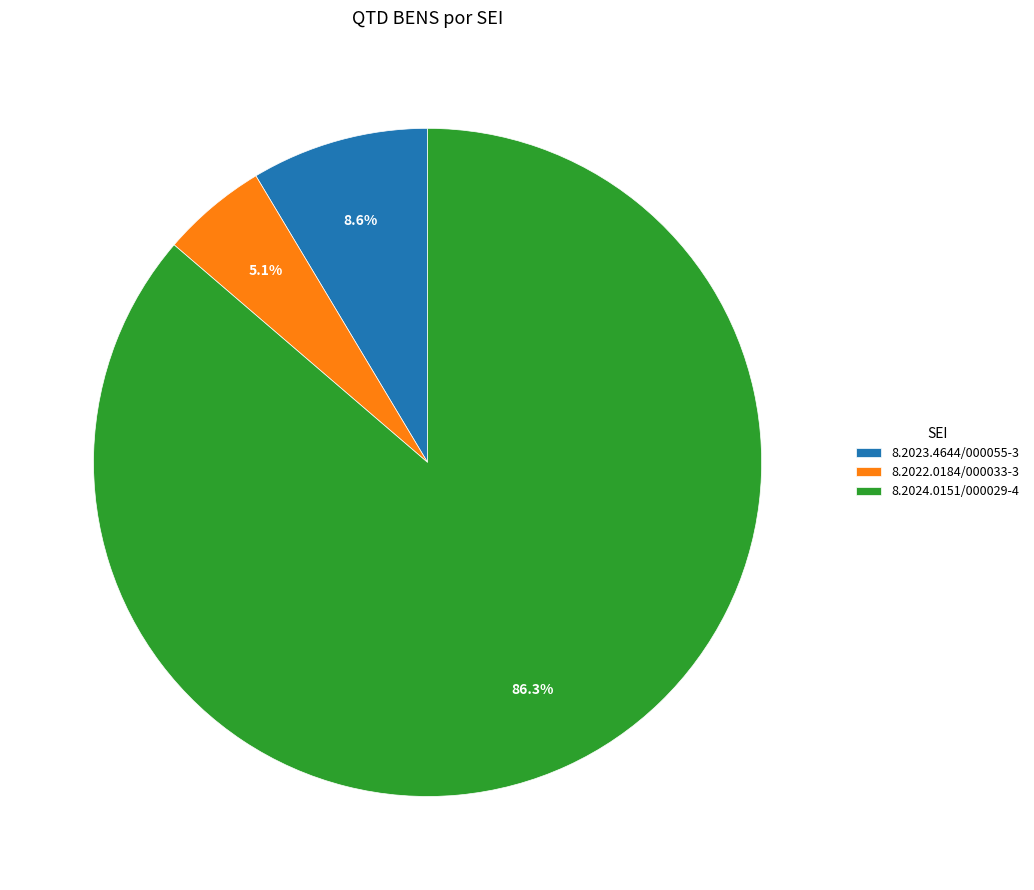

Does 8.2024.0151/000029-4 account for over 50% of the chart?

Yes